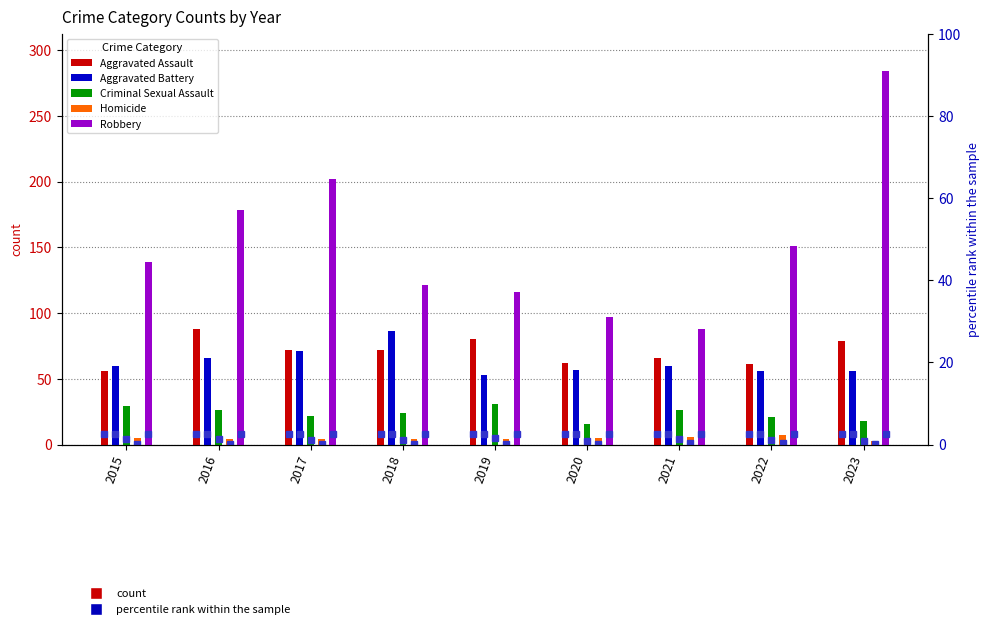

What is the approximate value of Homicide at 2022?

7